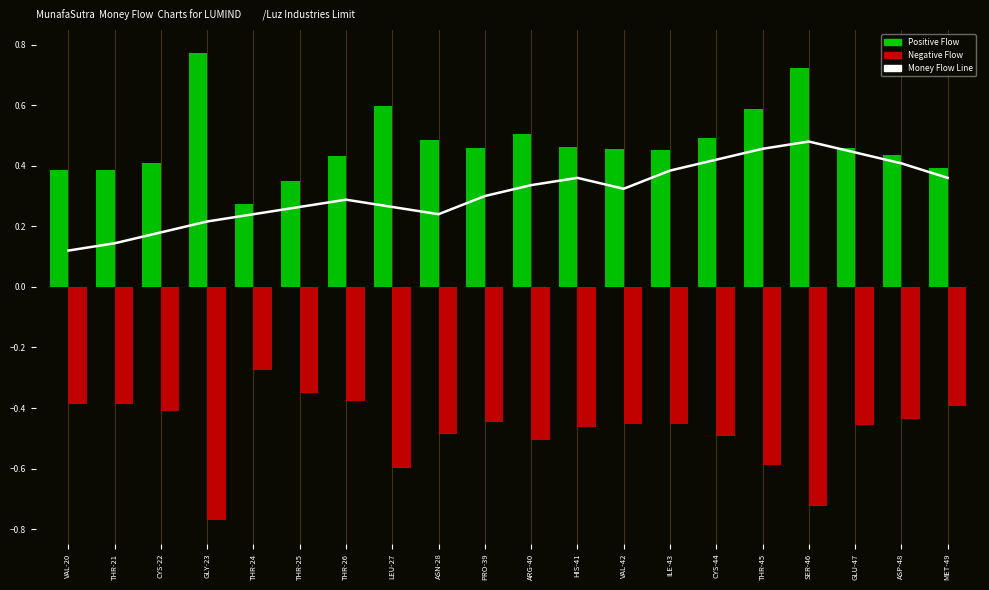

Reading right to left, transcribe all the data shown in this chart.

Money Flow Line: MET-49=0.4	ASP-48=0.4	GLU-47=0.4	SER-46=0.5	THR-45=0.5	CYS-44=0.4	ILE-43=0.4	VAL-42=0.3	HIS-41=0.4	ARG-40=0.3	PRO-39=0.3	ASN-28=0.2	LEU-27=0.3	THR-26=0.3	THR-25=0.3	THR-24=0.2	GLY-23=0.2	CYS-22=0.2	THR-21=0.1	VAL-20=0.1
Positive Flow: MET-49=0.4	ASP-48=0.4	GLU-47=0.5	SER-46=0.7	THR-45=0.6	CYS-44=0.5	ILE-43=0.5	VAL-42=0.5	HIS-41=0.5	ARG-40=0.5	PRO-39=0.5	ASN-28=0.5	LEU-27=0.6	THR-26=0.4	THR-25=0.4	THR-24=0.3	GLY-23=0.8	CYS-22=0.4	THR-21=0.4	VAL-20=0.4
Negative Flow: MET-49=-0.4	ASP-48=-0.4	GLU-47=-0.5	SER-46=-0.7	THR-45=-0.6	CYS-44=-0.5	ILE-43=-0.5	VAL-42=-0.5	HIS-41=-0.5	ARG-40=-0.5	PRO-39=-0.4	ASN-28=-0.5	LEU-27=-0.6	THR-26=-0.4	THR-25=-0.4	THR-24=-0.3	GLY-23=-0.8	CYS-22=-0.4	THR-21=-0.4	VAL-20=-0.4